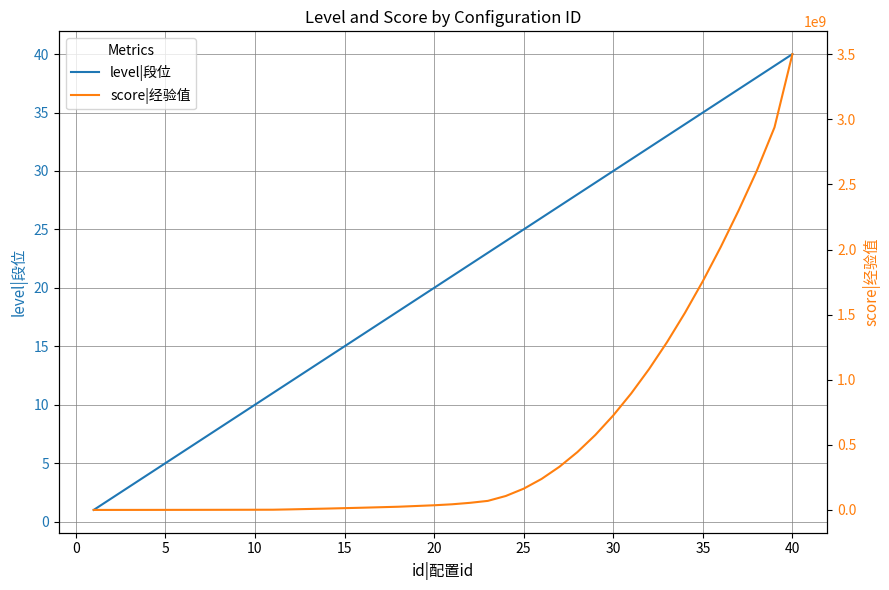

What is the highest value of the level|段位 series?

40